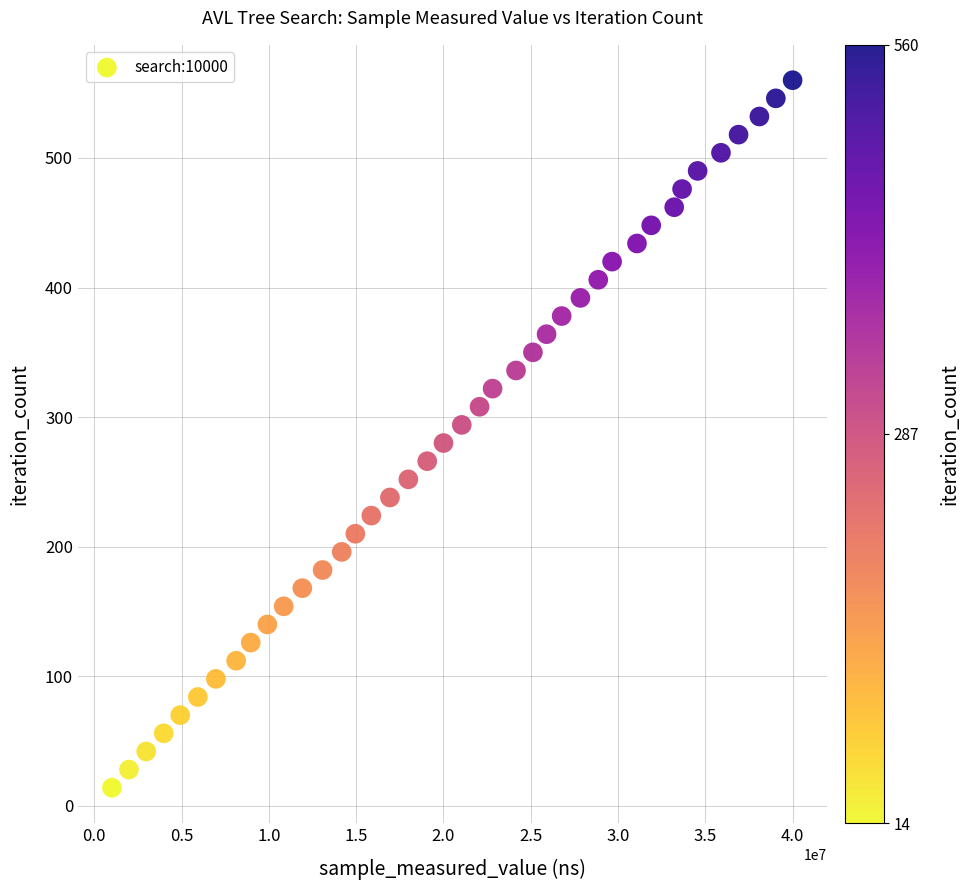

What is the range of Y values (max minus min)?

546